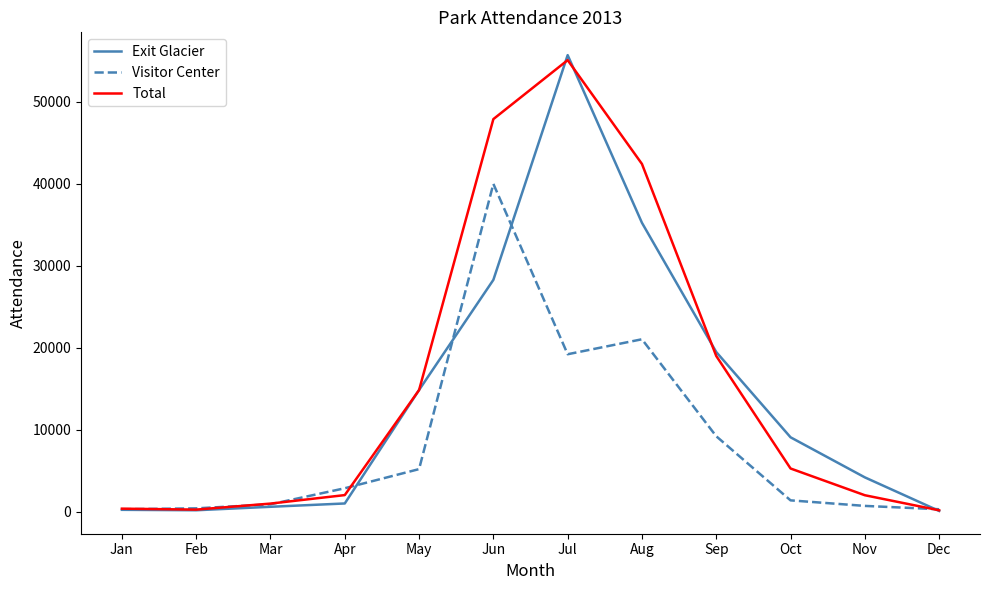

List the series in order of their overall mean, highest first.

Total, Exit Glacier, Visitor Center